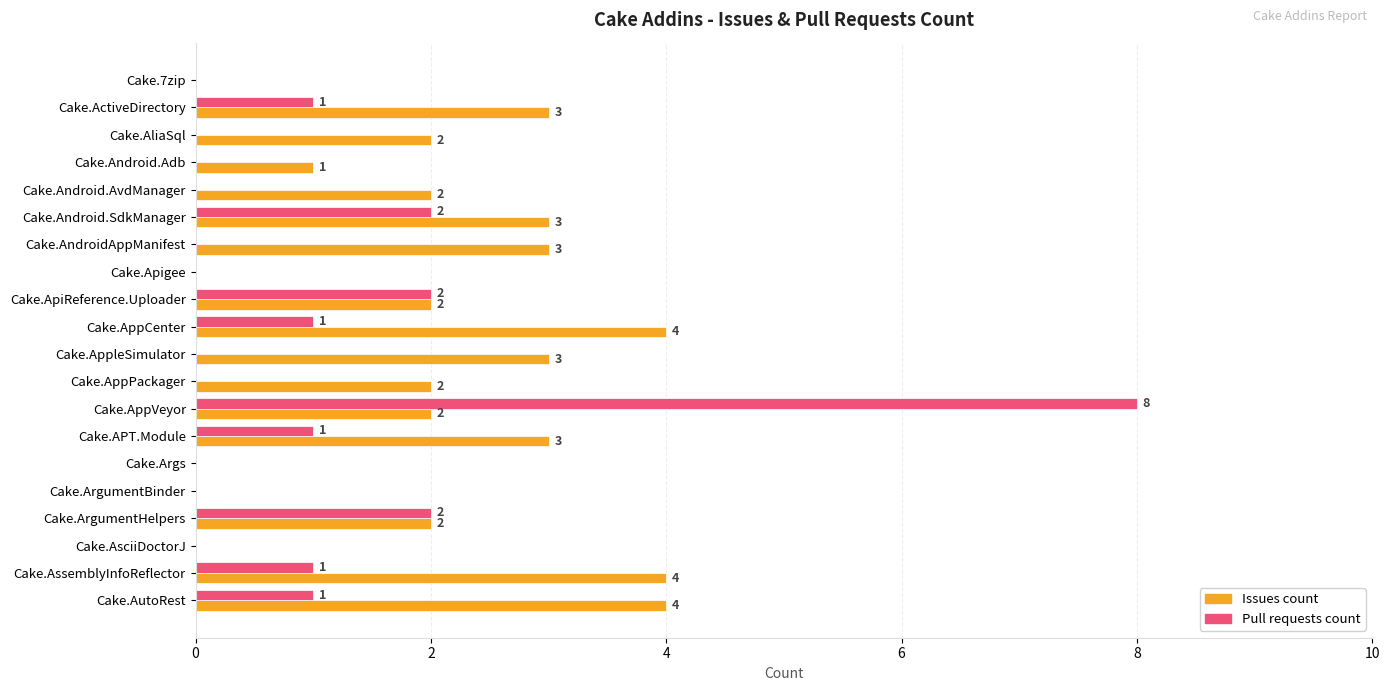

Which category has the highest value in the Pull requests count series?

Cake.AppVeyor